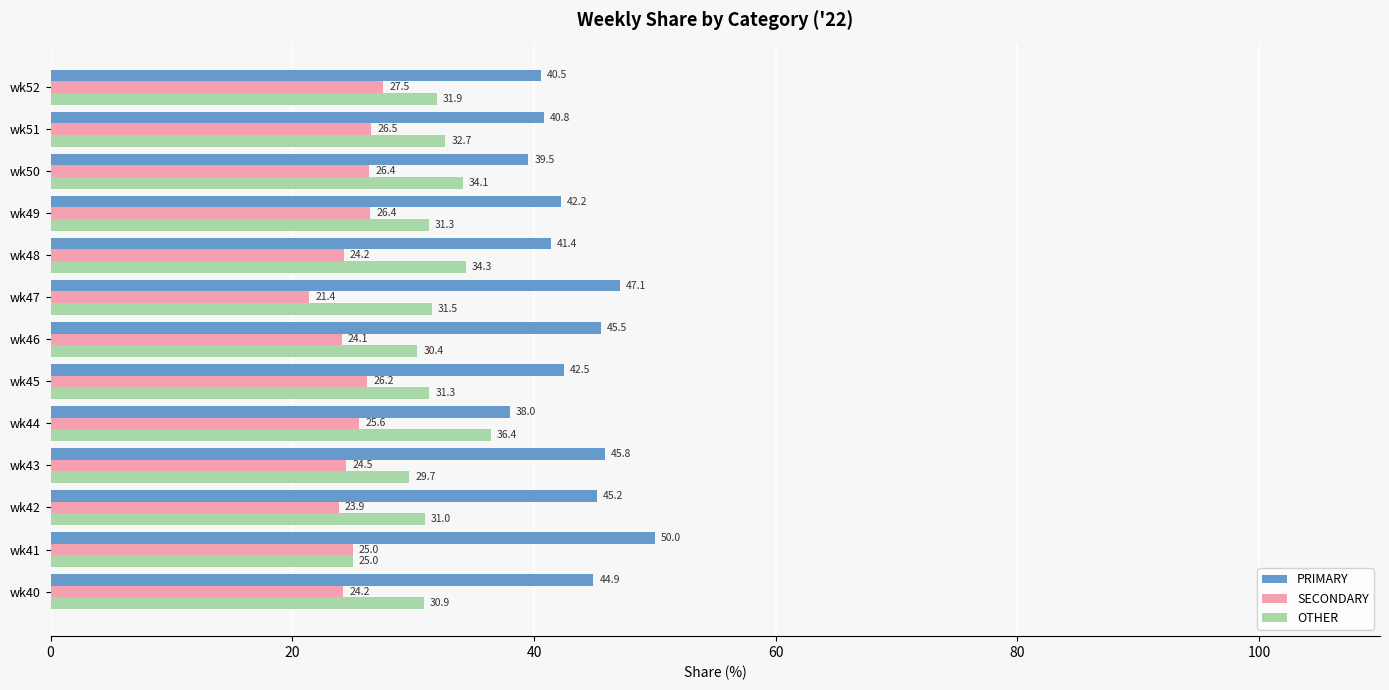

What is the difference between the second highest and second lowest values in the PRIMARY series?

7.5